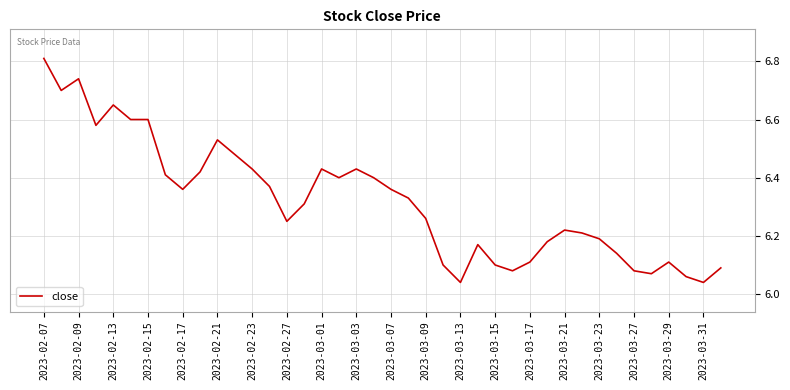

How many categories are shown in the chart?

40